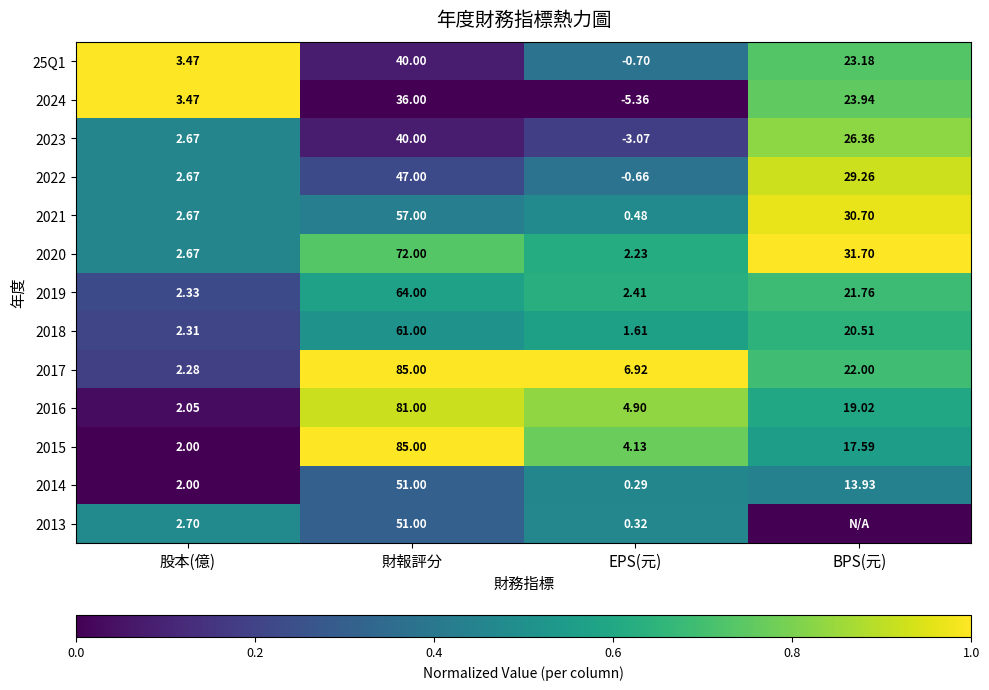

Where is 2022 nearest to the value 23?

BPS(元)